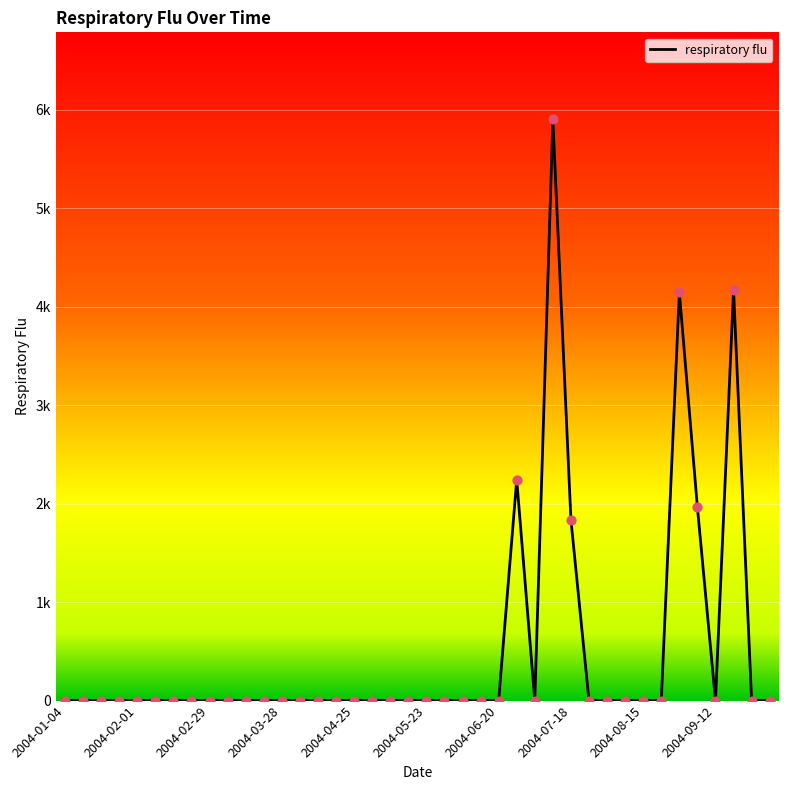

Is this an area chart (filled region under the line)?

No